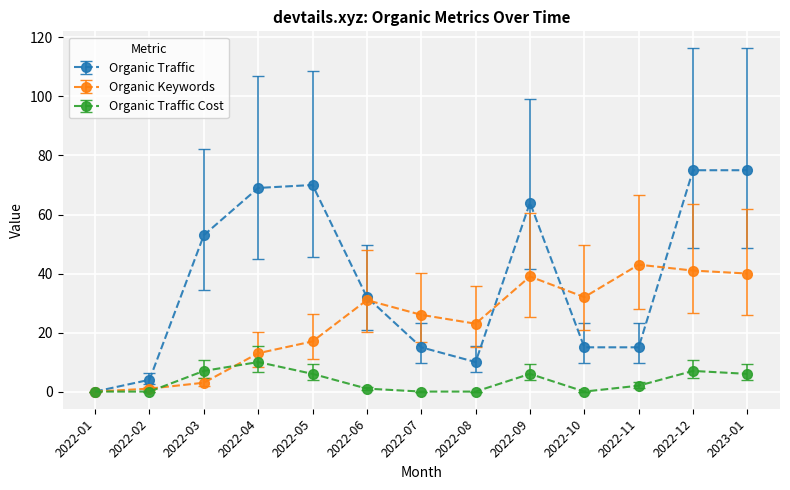

Rank the series by their average value, from highest to lowest.

Organic Traffic, Organic Keywords, Organic Traffic Cost